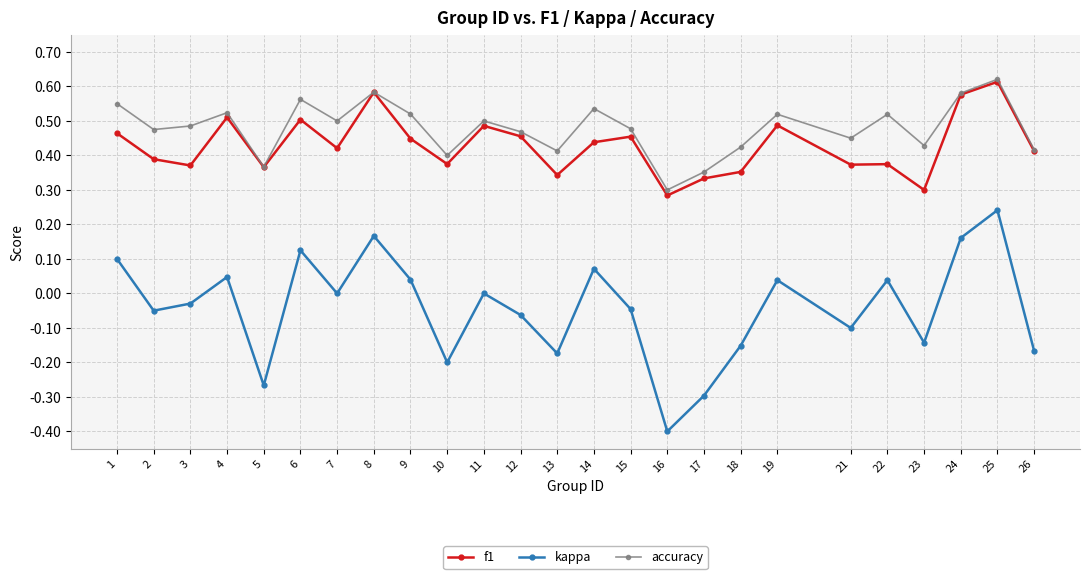

Which series has the widest spread of values?

kappa